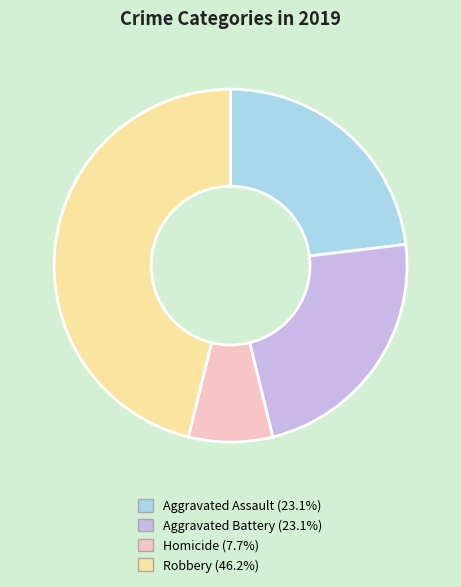

Does any single category account for the majority?

No